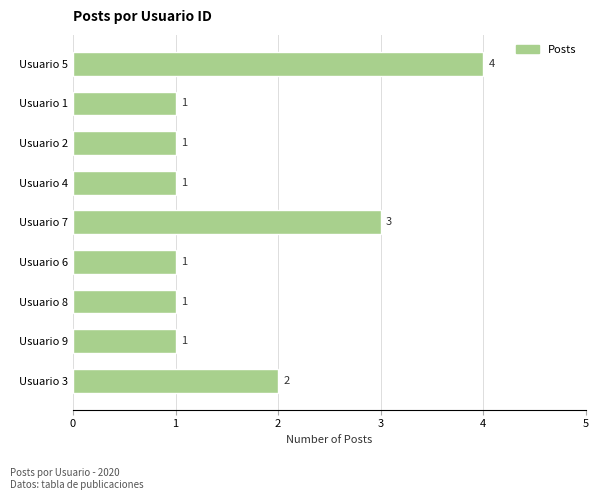

How many bars are there in total?

9